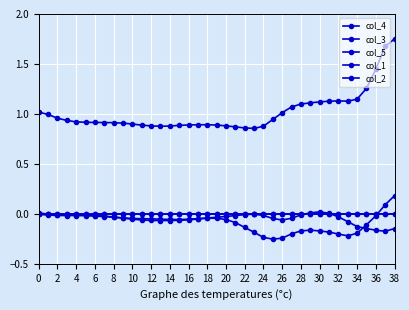

At which category does col_3 reach its first local valley?

26